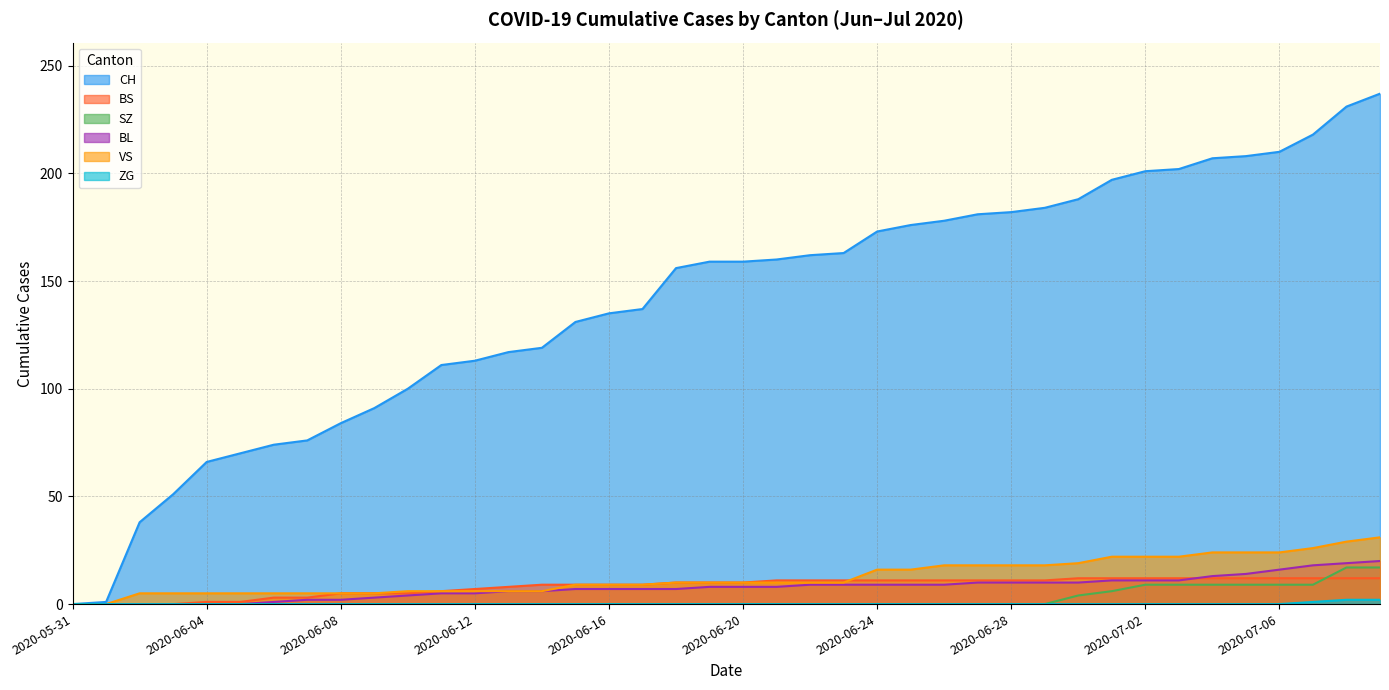

What is the label of the 35th point from the left?

2020-07-04